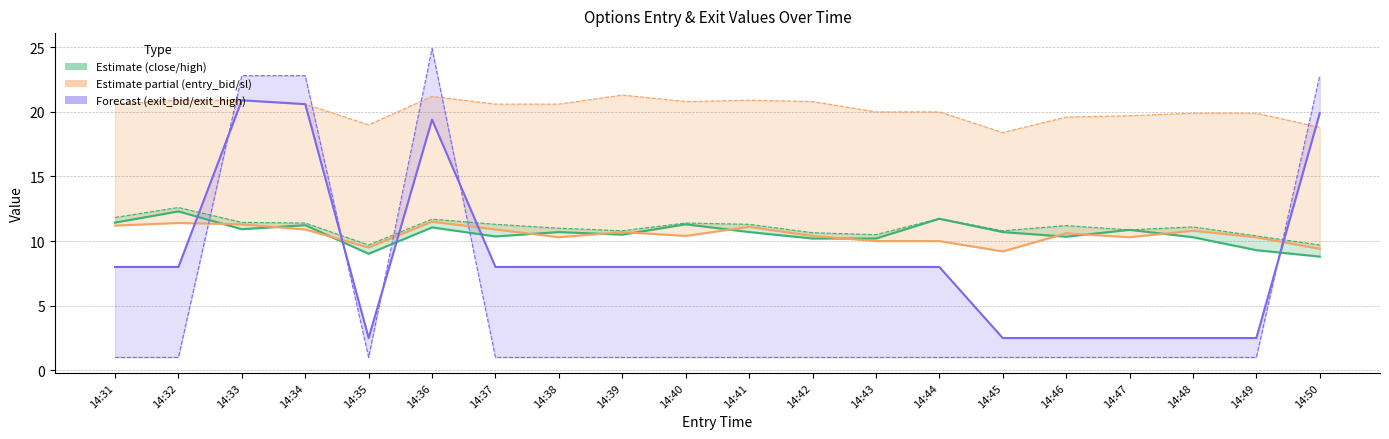

Is it true that sl equals 6.2 at 14:38?

False